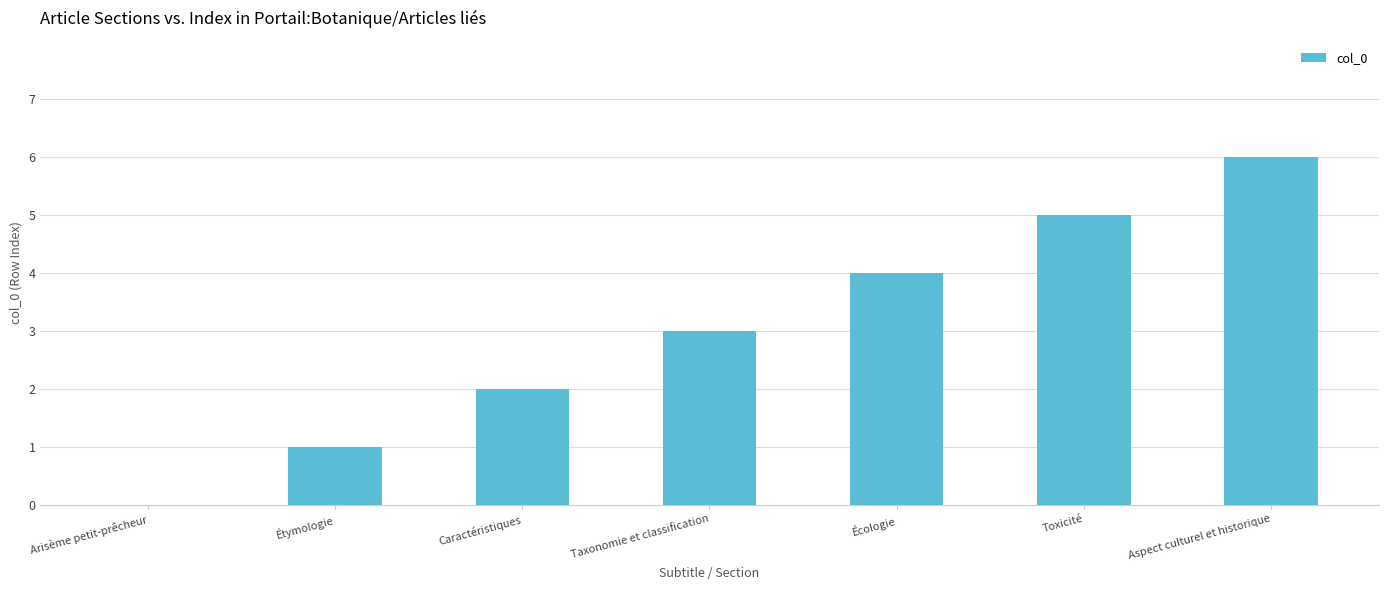

What value does the data have at Toxicité?

5